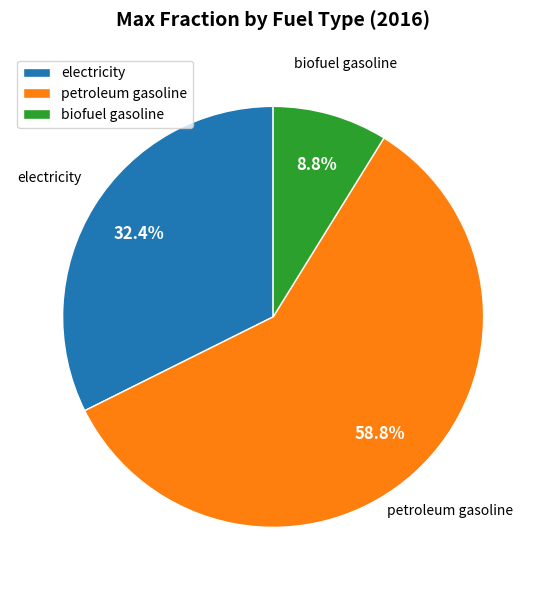

Count the number of slices in the pie.

3